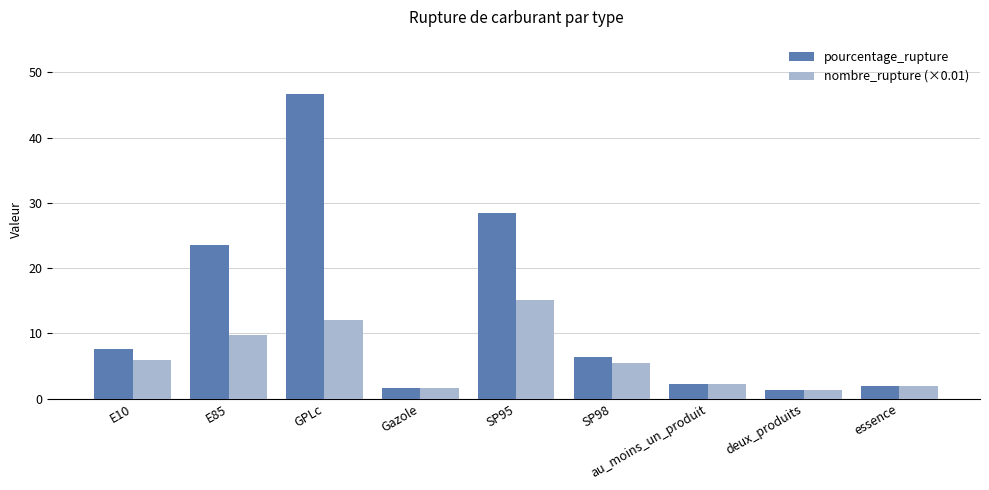

How many categories are shown in the chart?

9